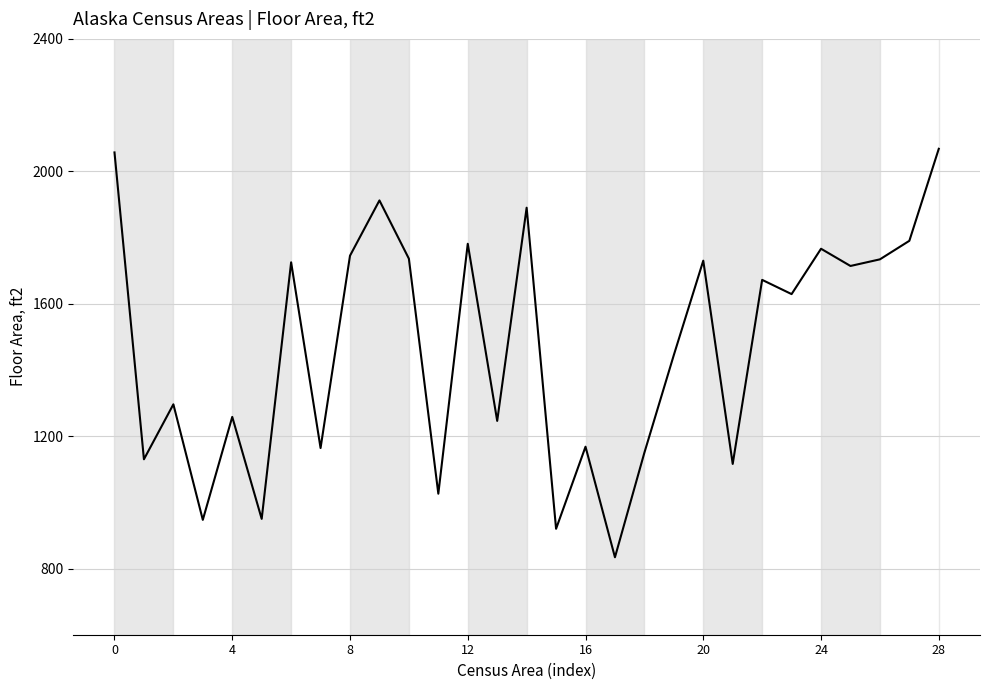

What is the greatest value displayed?

2068